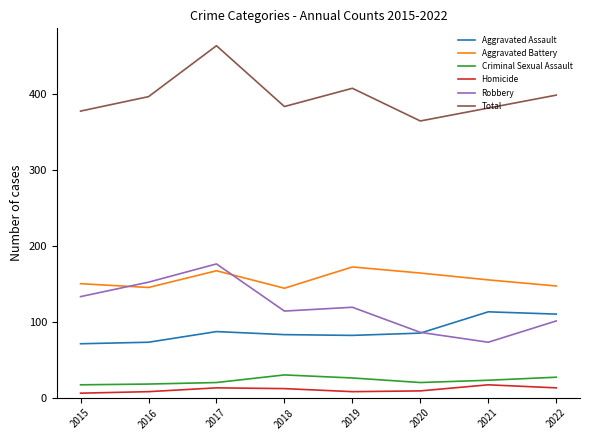

True or false: Criminal Sexual Assault and Robbery cross at least once.

False